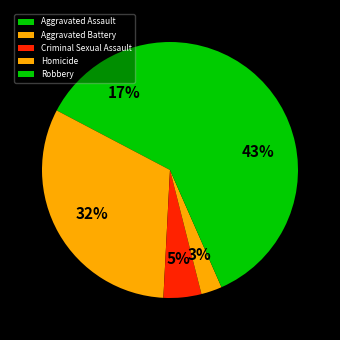

How many segments does this pie chart have?

5